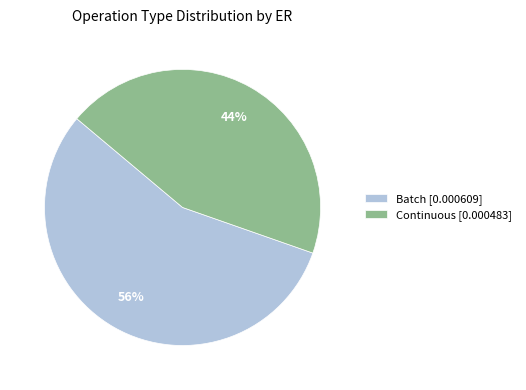

Rank the categories by value from highest to lowest.

Batch [0.000609], Continuous [0.000483]